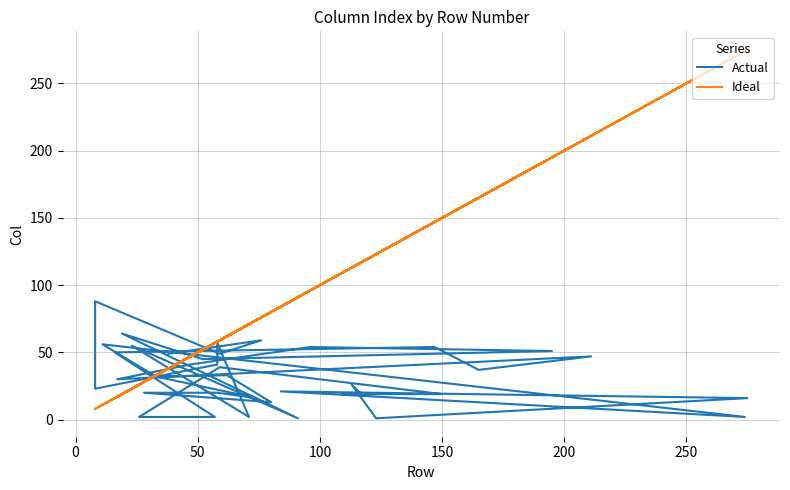

Is this an area chart (filled region under the line)?

No